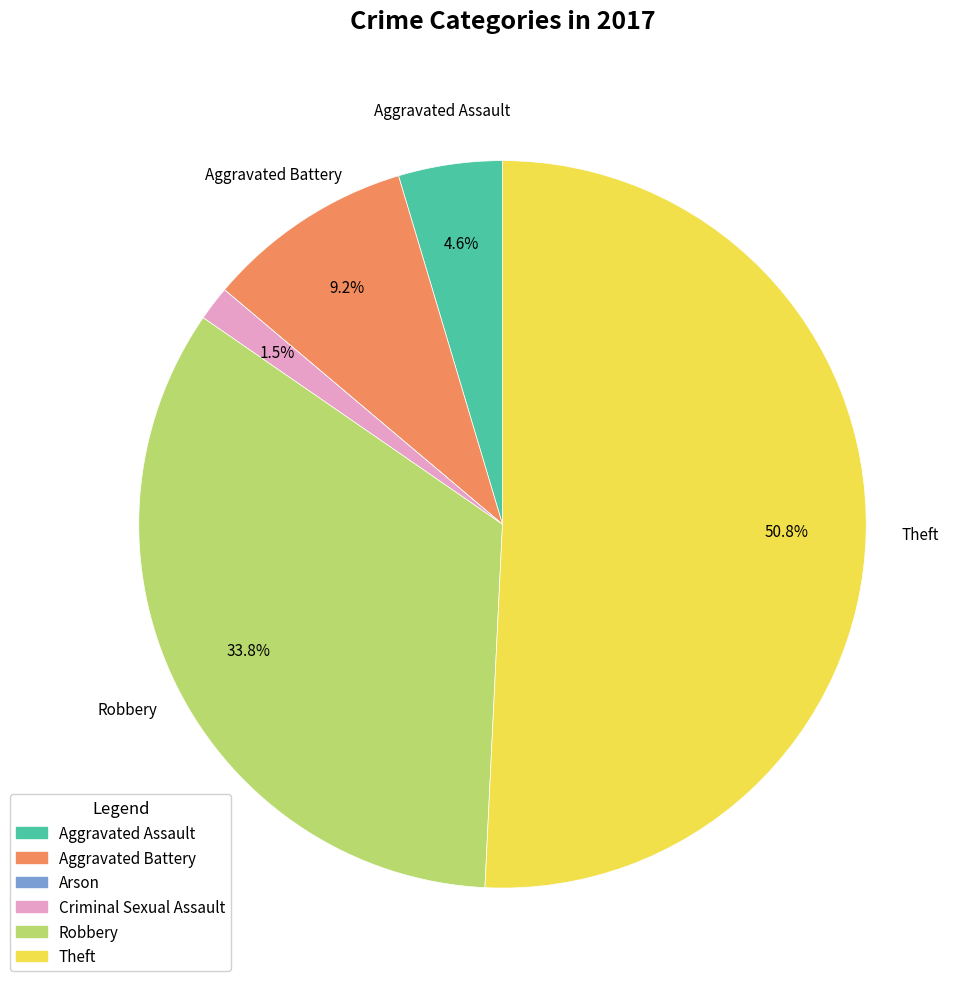

Which slice is the largest?

Theft